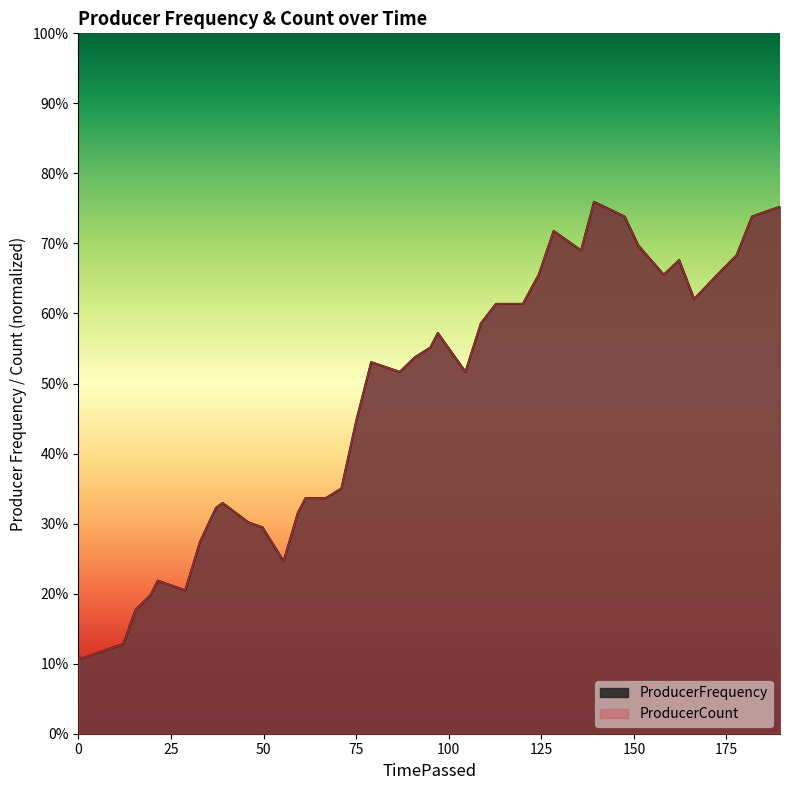

What are all the series names shown in the legend?

ProducerFrequency, ProducerCount